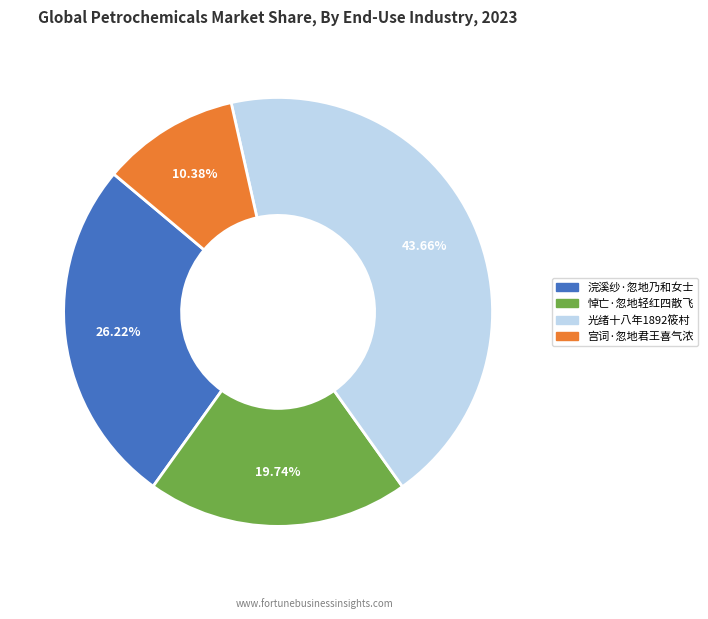

Rank the categories by value from lowest to highest.

宫词·忽地君王喜气浓, 悼亡·忽地轻红四散飞, 浣溪纱·忽地乃和女士, 光绪十八年1892筱村